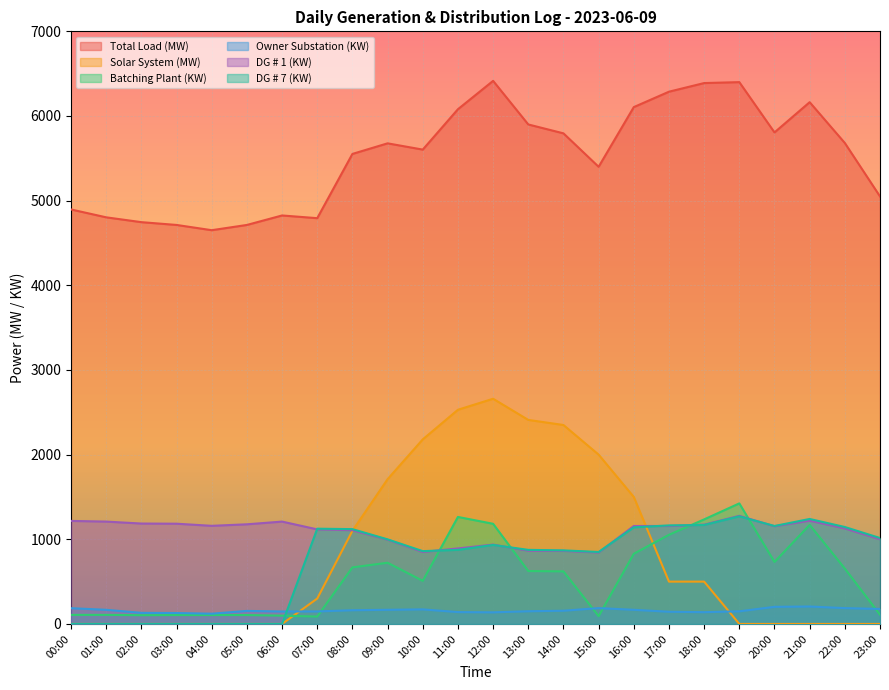

List the series in order of their peak value, highest first.

Total Load (MW), Solar System (MW), Batching Plant (KW), DG # 1 (KW), DG # 7 (KW), Owner Substation (KW)